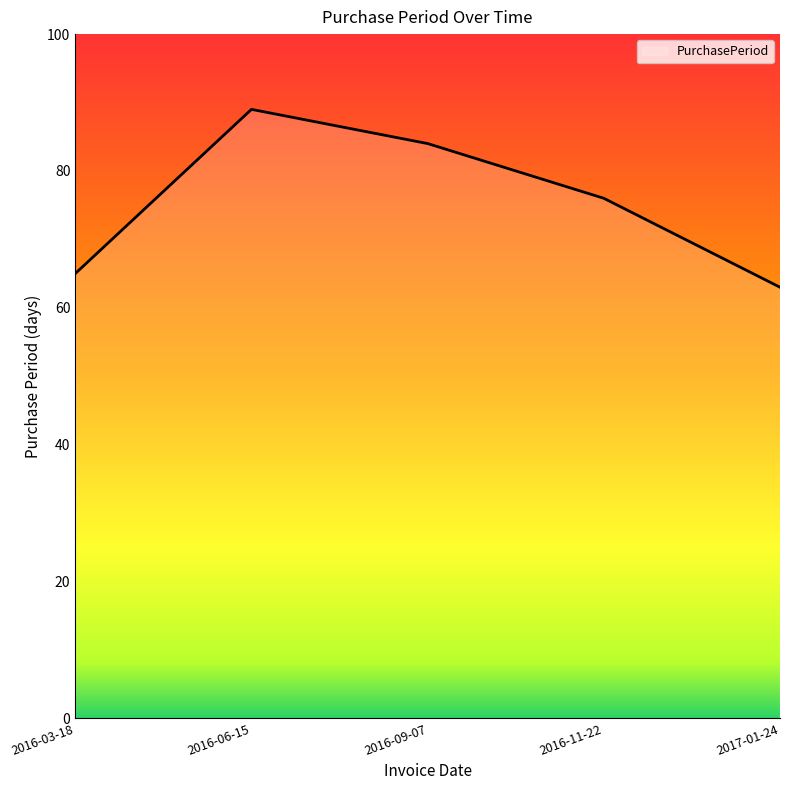

Rank the categories by value from highest to lowest.

2016-06-15, 2016-09-07, 2016-11-22, 2016-03-18, 2017-01-24